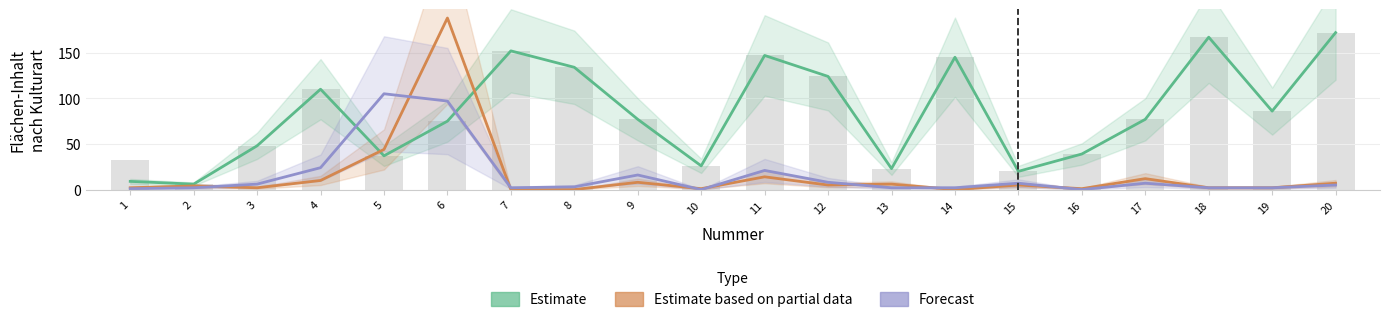

Does the chart contain any negative values?

No